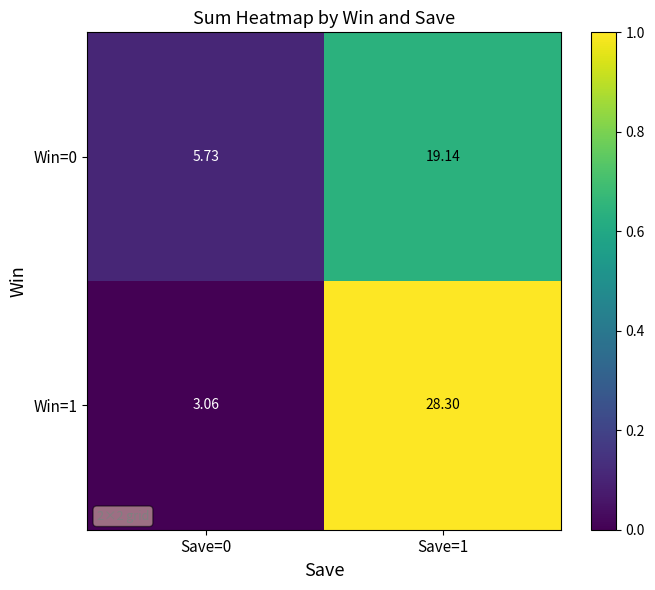

How many distinct data groups are displayed?

2